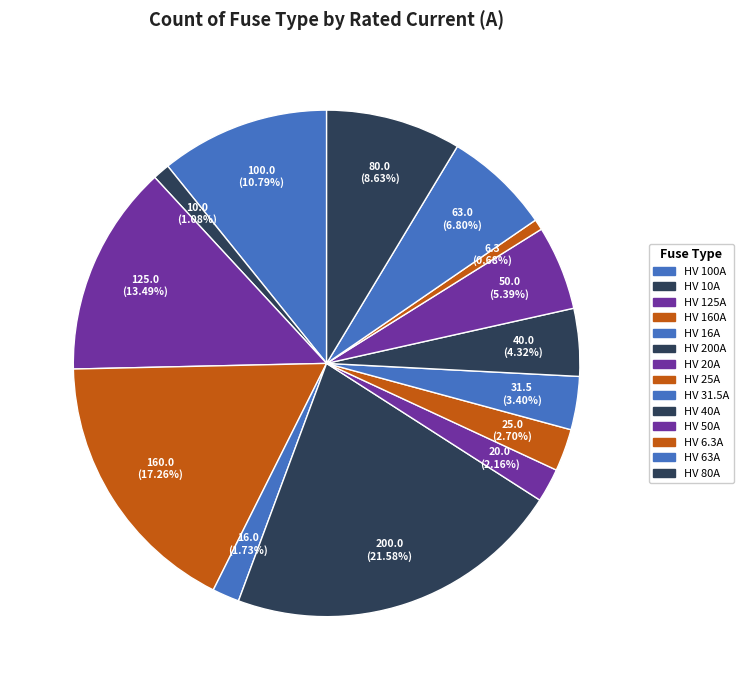

To the nearest percent, what is the average slice percentage?

7%